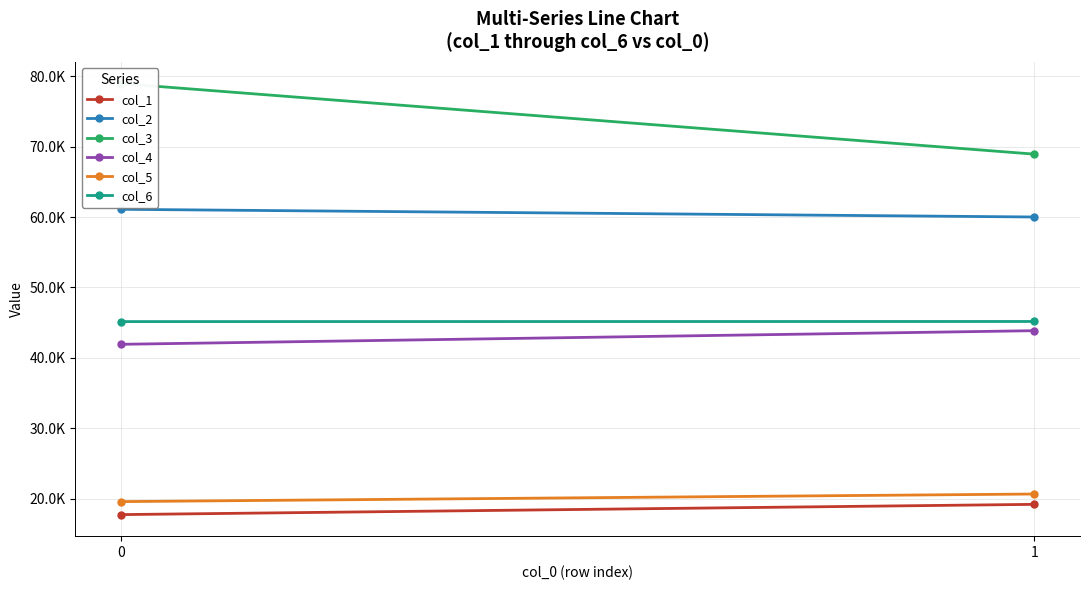

At how many categories does at least one series exceed 34?

2